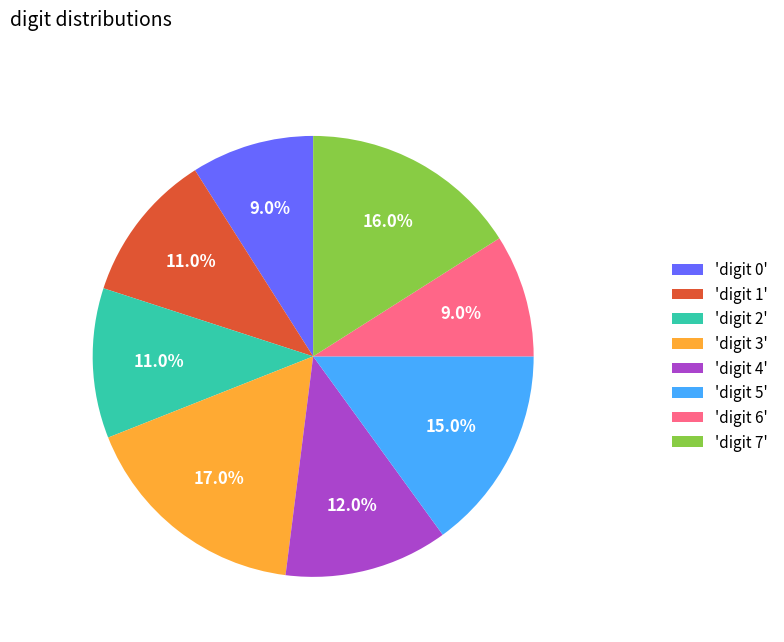

What is the ratio of the value at 'digit 3' to the value at 'digit 0'?

1.9